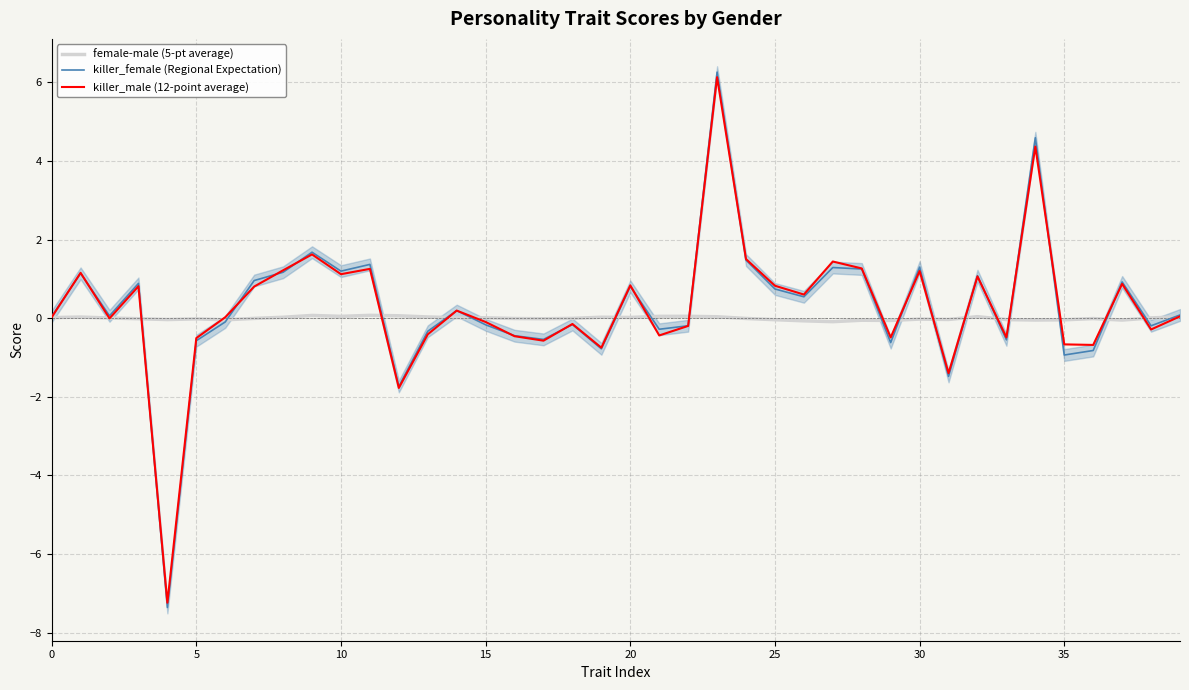

Does the chart display data point markers on the line(s)?

No